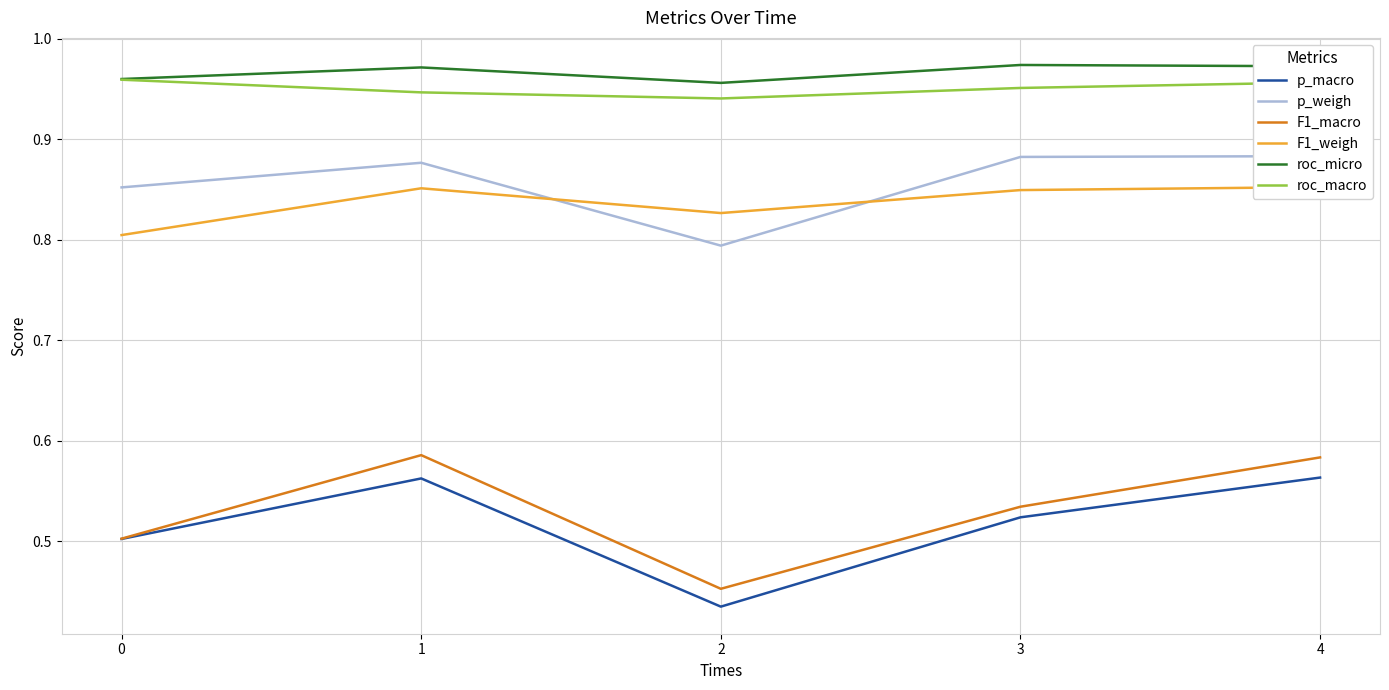

At how many categories does at least one series exceed 0?

5